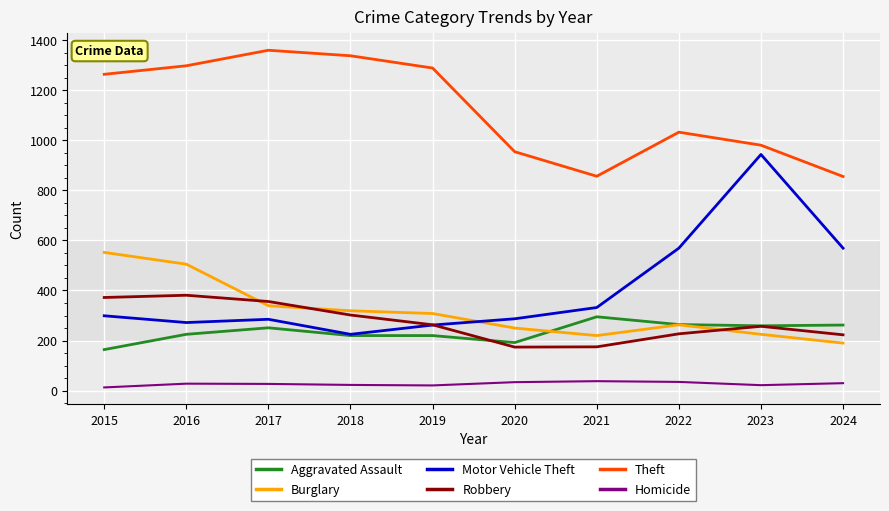

True or false: Homicide and Burglary cross at least once.

False